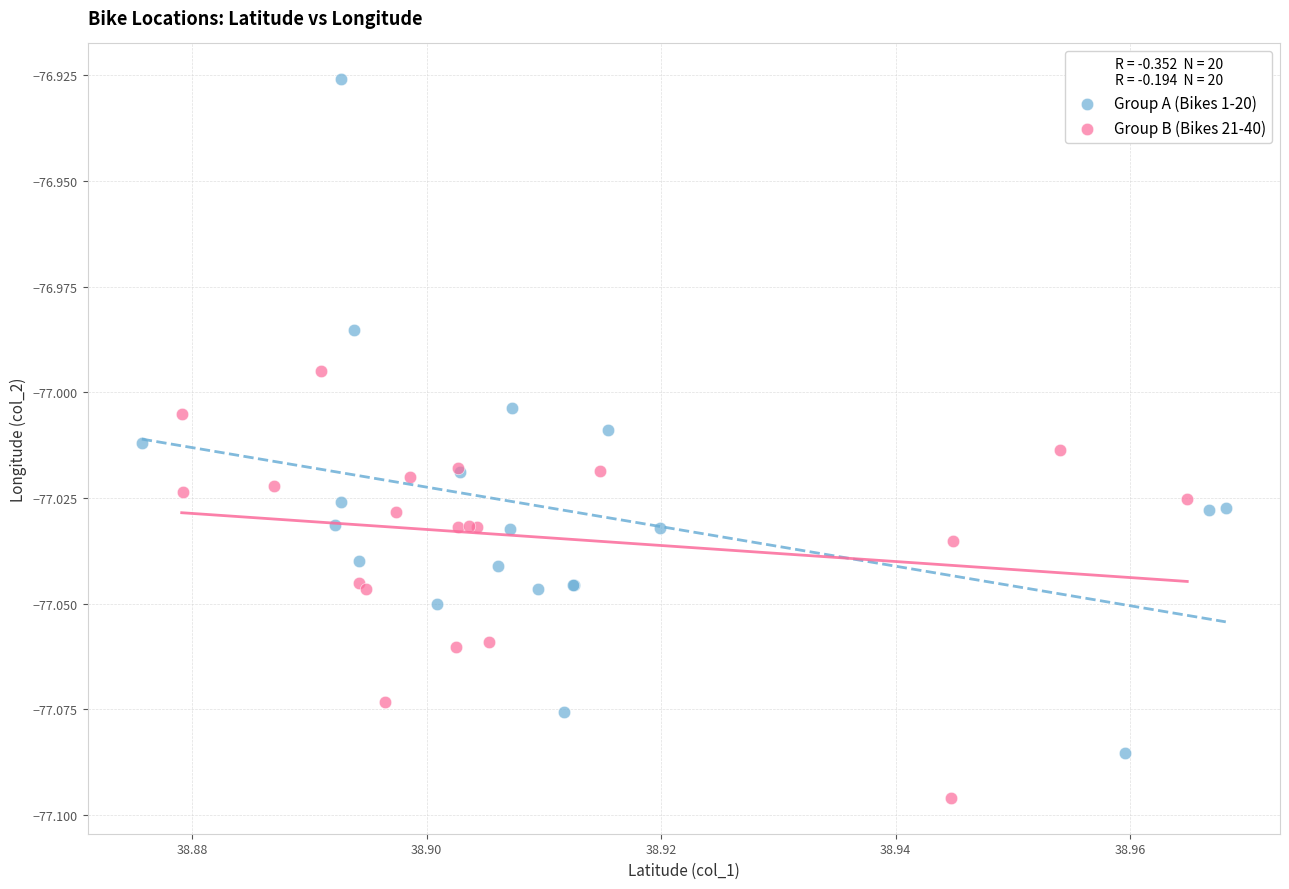

What are all the series names shown in the legend?

Group A (Bikes 1-20), Group B (Bikes 21-40)